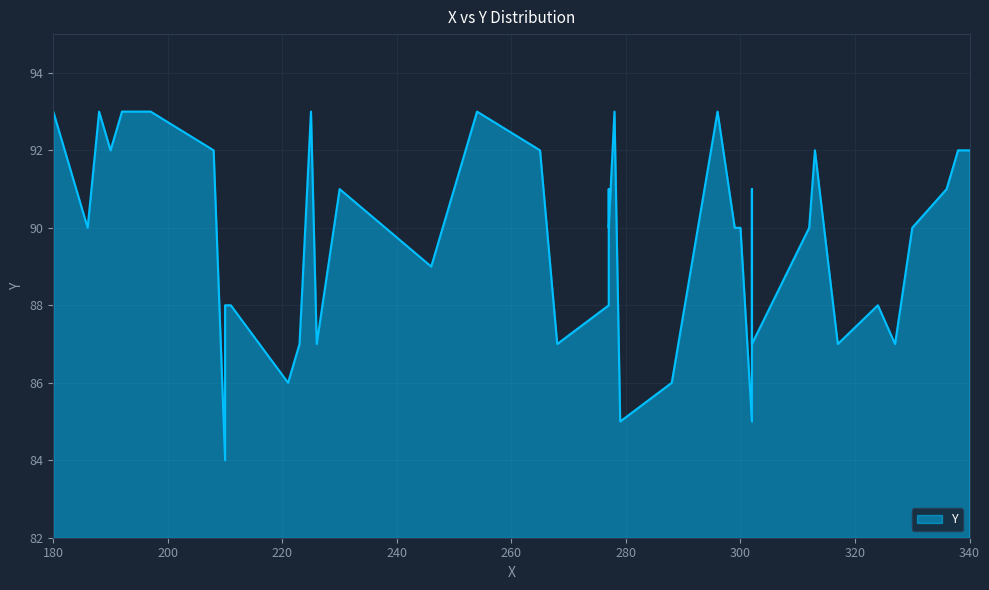

What is the smallest value displayed?

84